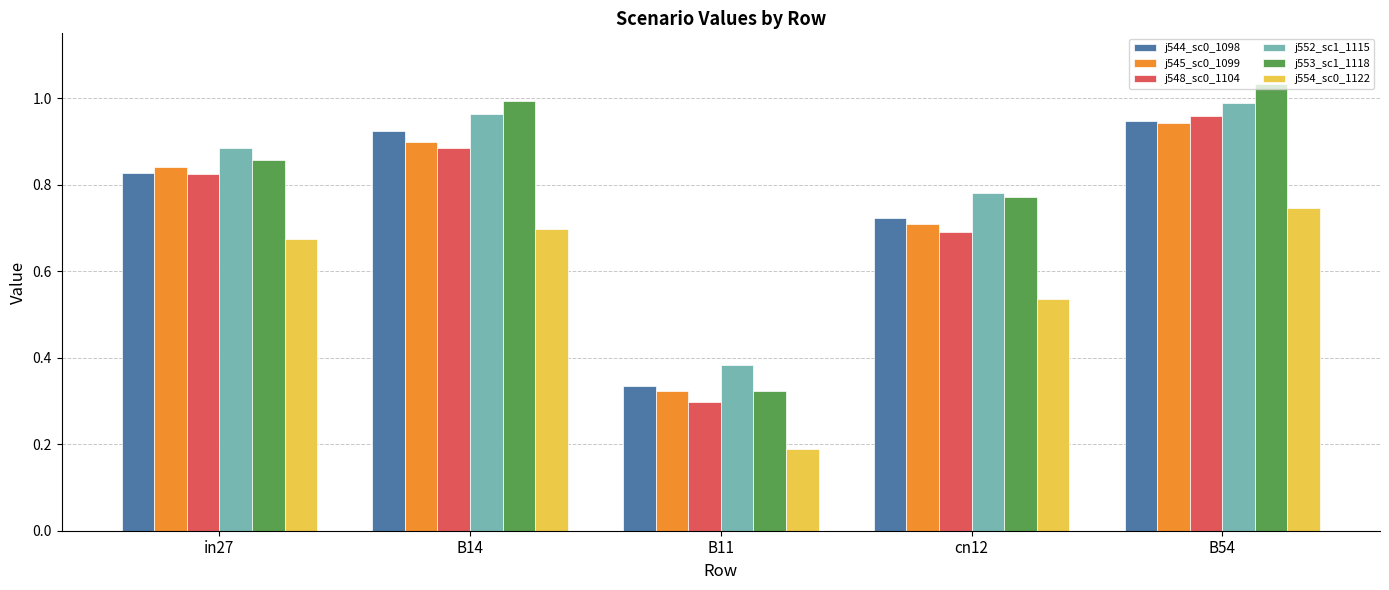

How many data points does each series have?

5